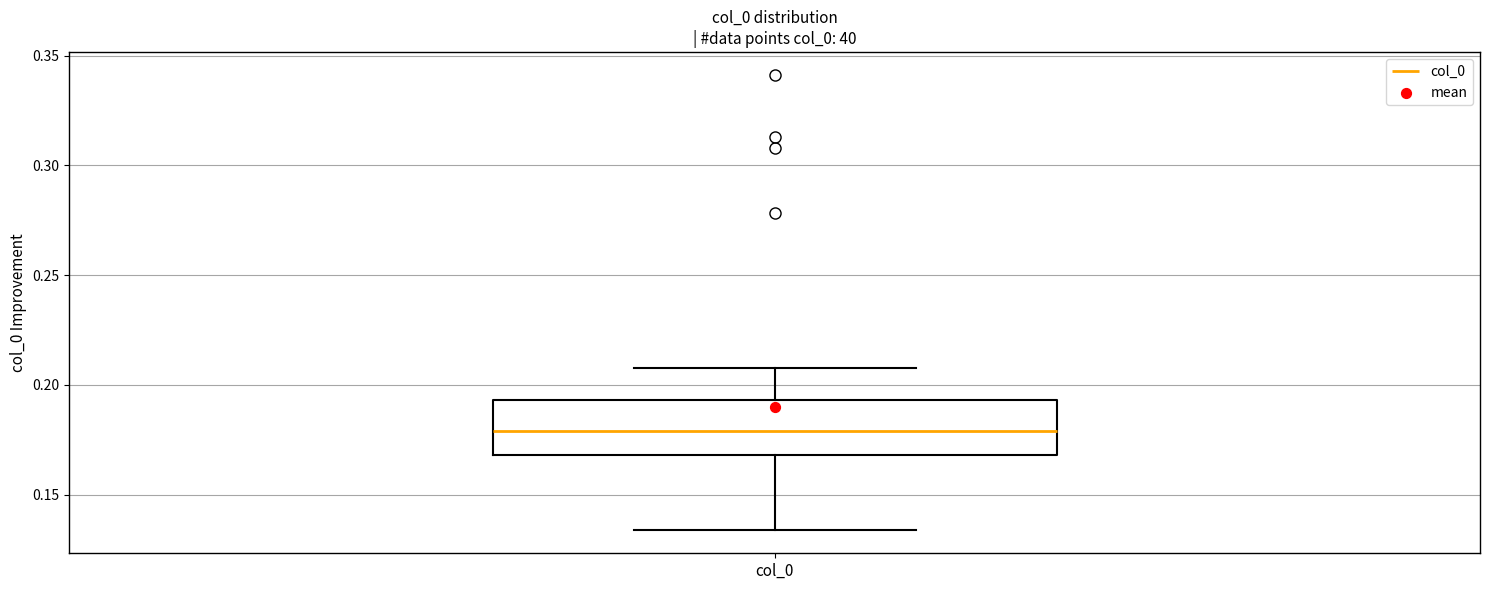

Transcribe this box plot: give where the median line is, the range the box spans, and where the two whiskers end, as read against the y-axis. The values are not printed on the chart, so give them approximately, as read against the axis.

median 0.180, box 0.170 to 0.195, whiskers 0.135 to 0.210